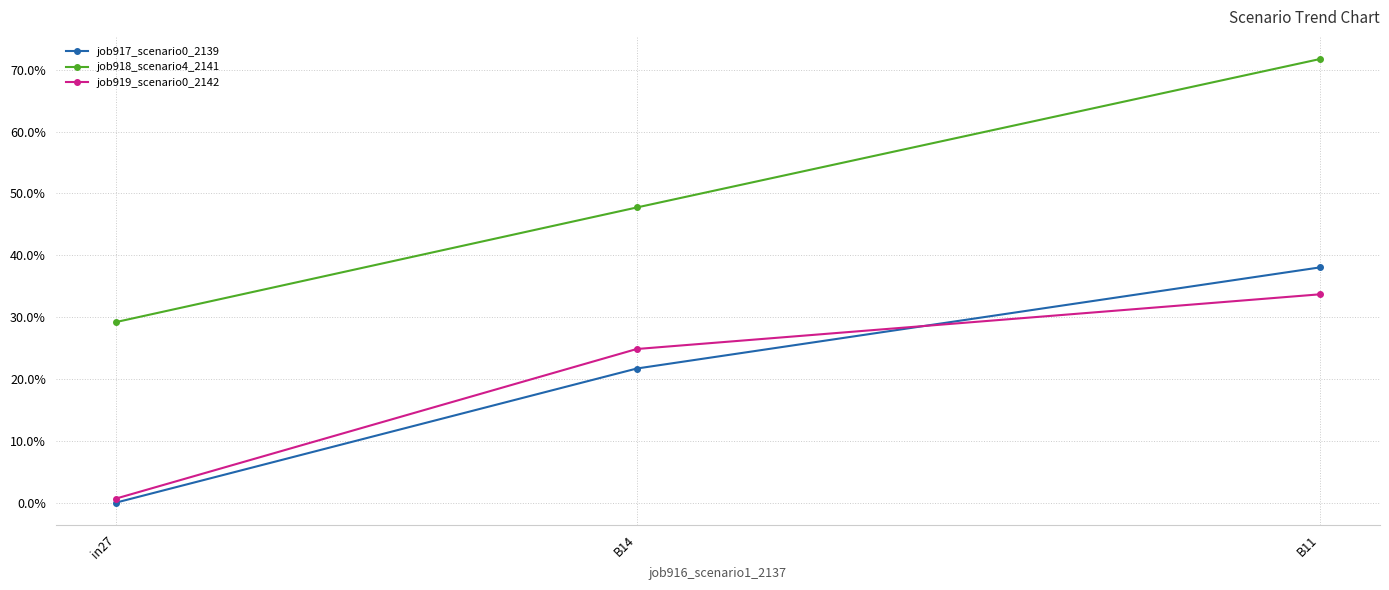

Between B14 and B11, which is larger?

B11